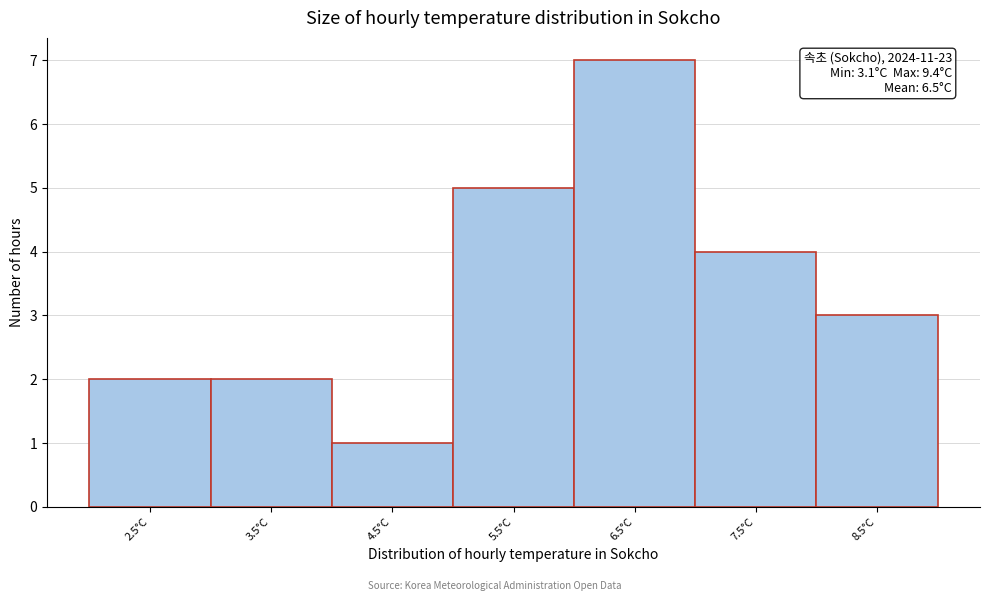

Reading left to right, list all the values displayed in this chart.

2	2	1	5	7	4	3